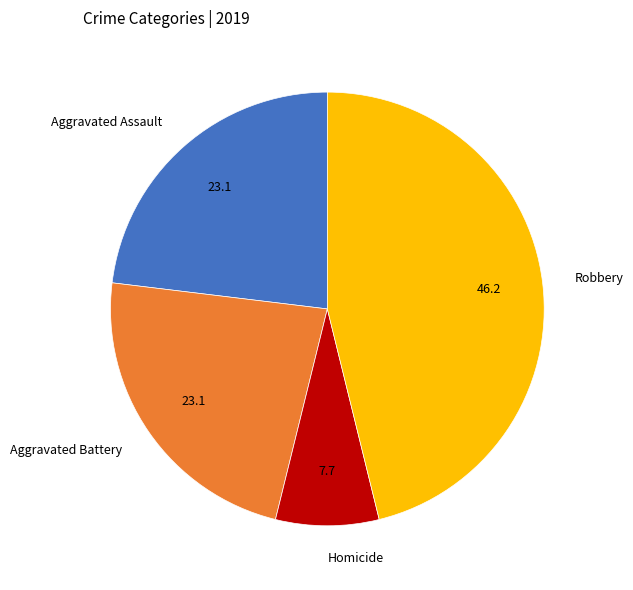

Is it true that Aggravated Battery is 23% of the pie?

True